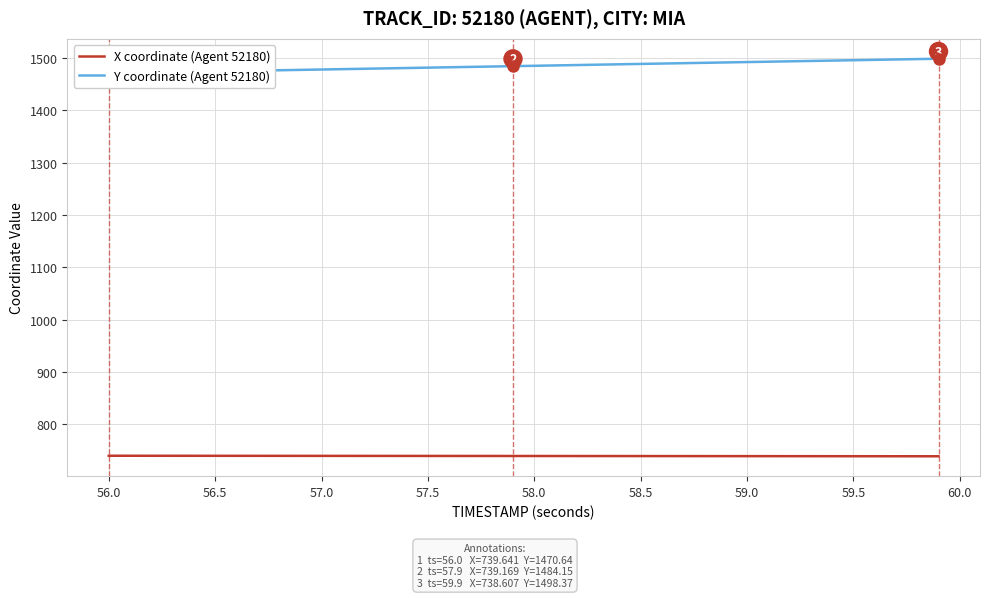

What is the value of the X coordinate (Agent 52180) point at the 11th from the left?

739.4